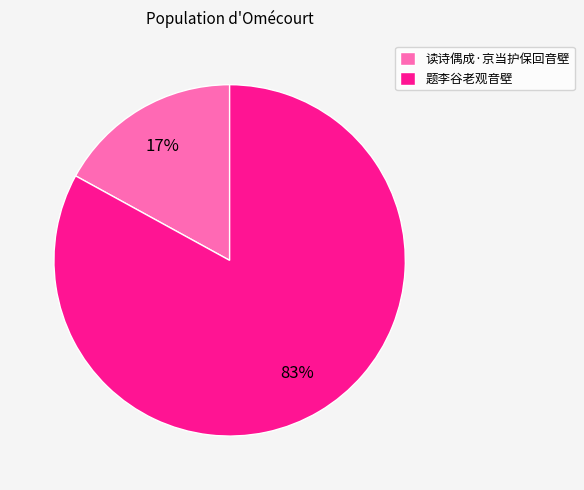

The 读诗偶成·京当护保回音壁 slice represents 31% of the pie. True or false?

False